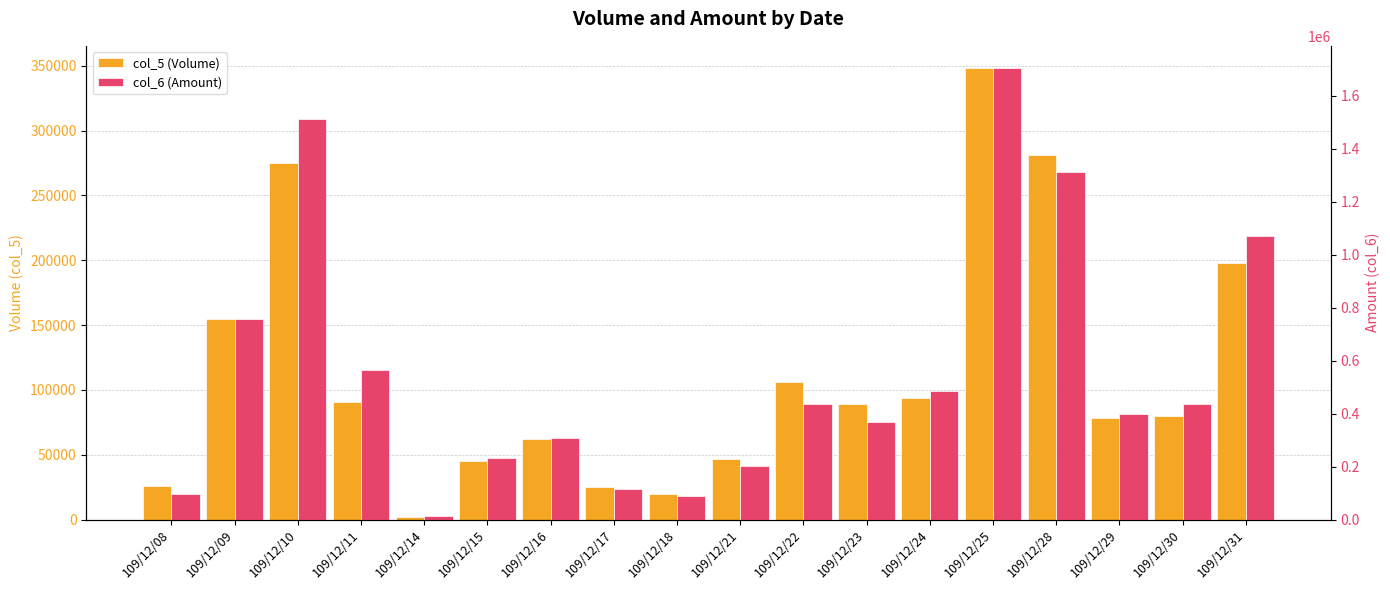

Which has a higher value, 109/12/09 or 109/12/30?

109/12/09